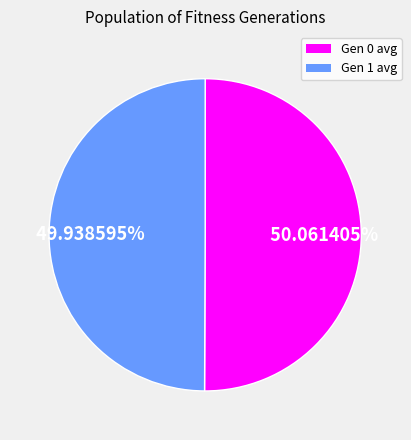

Is there any slice that represents more than half of the pie?

Yes